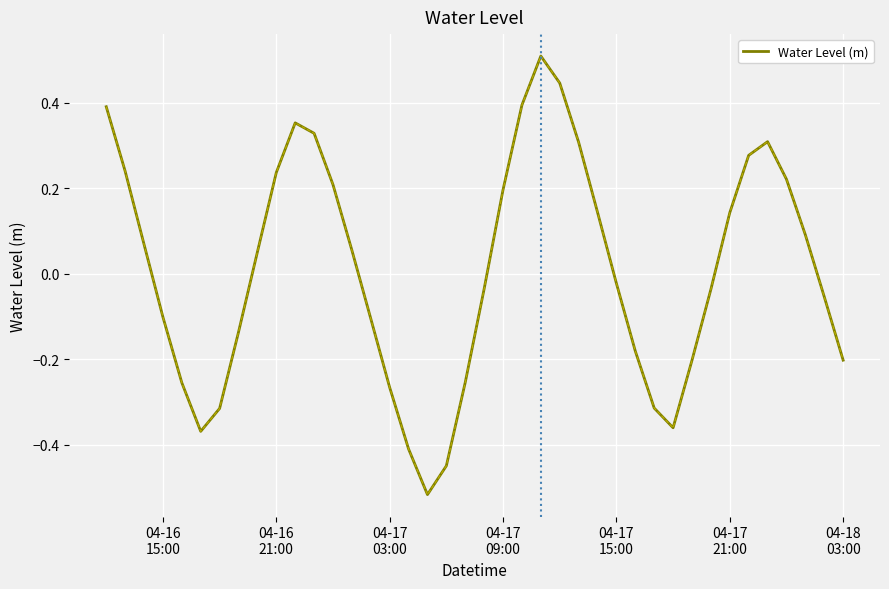

What is the difference between the maximum and minimum values?

1.0